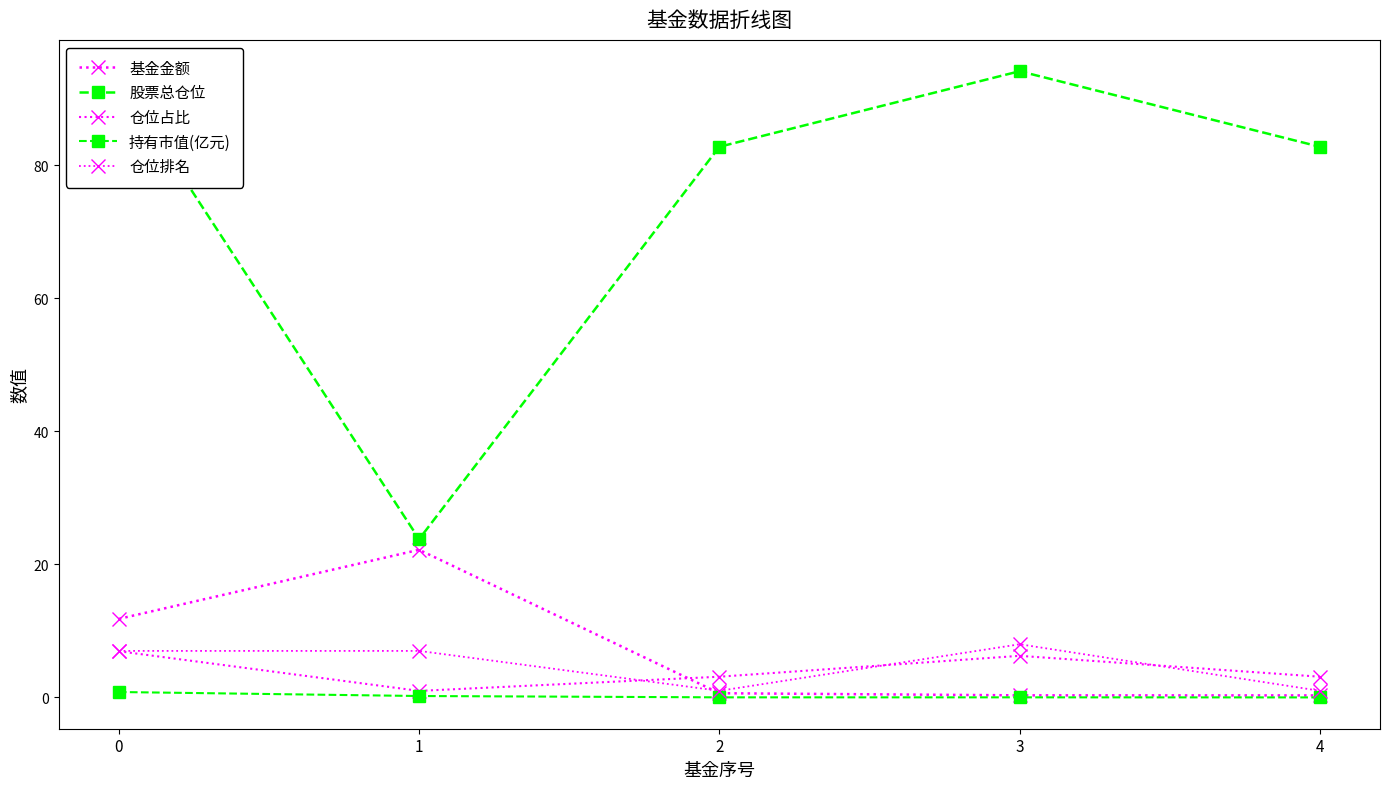

True or false: 仓位占比 and 股票总仓位 intersect in this chart.

False